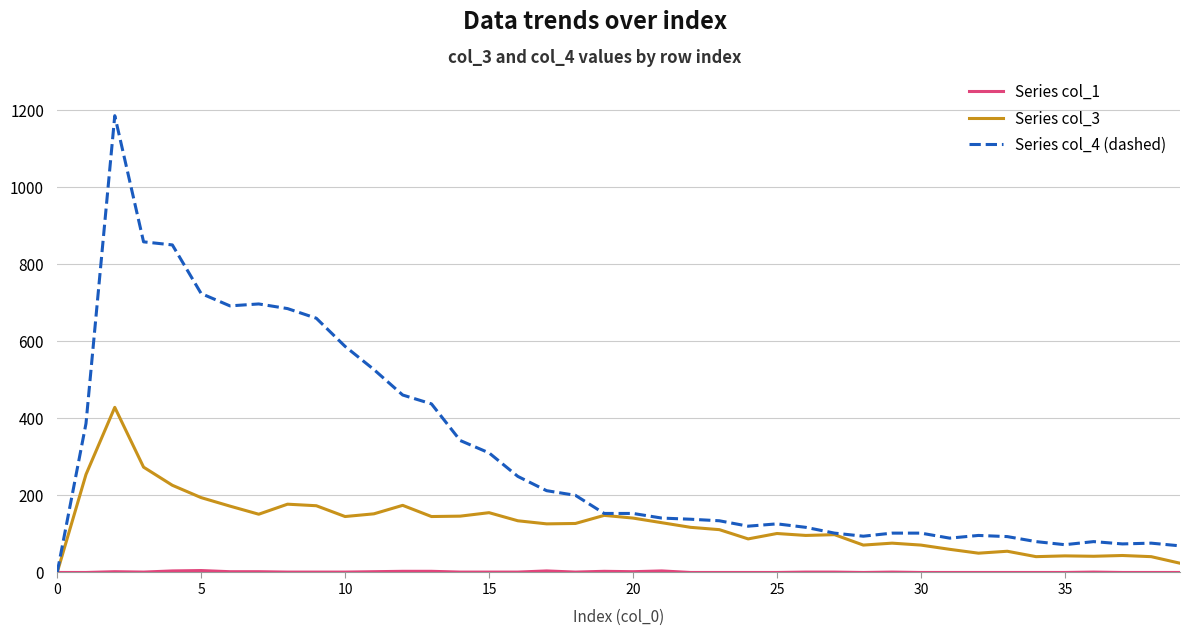

What is the maximum value shown in the chart?

1184